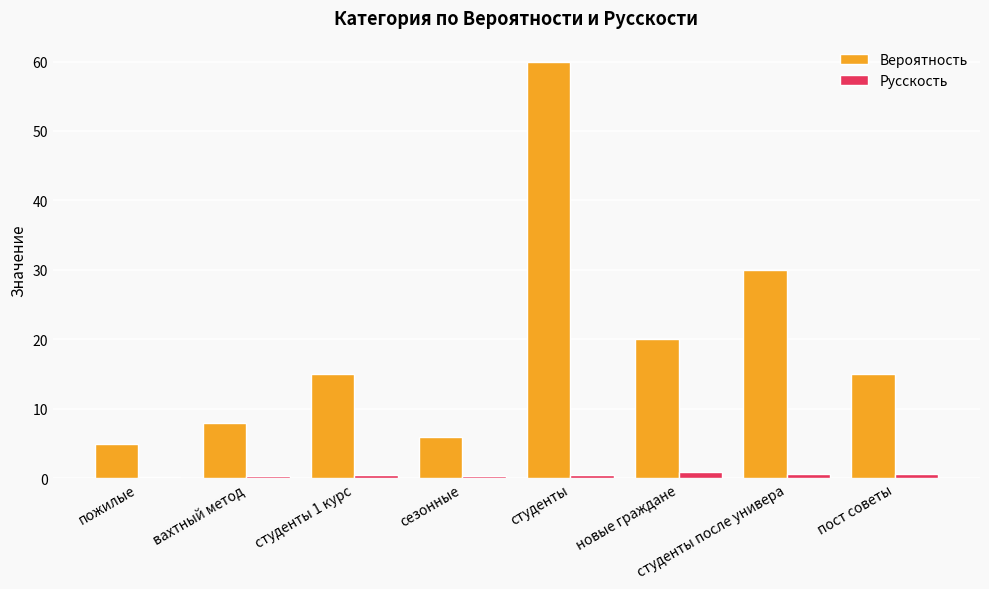

Which series has the largest range (max minus min)?

Вероятность